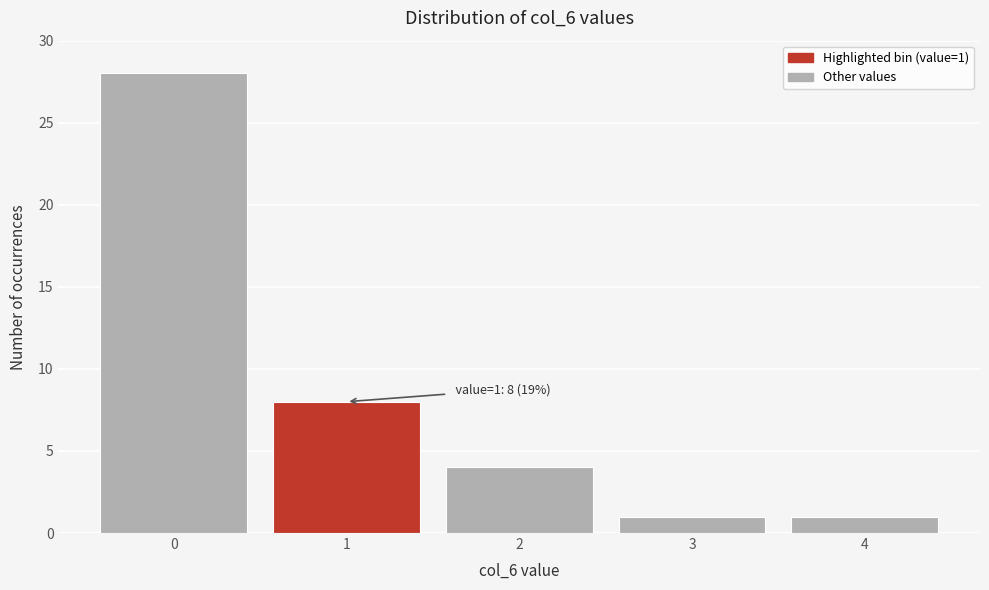

Reading left to right, what are all the values shown in this chart?

0=28	1=8	2=4	3=1	4=1